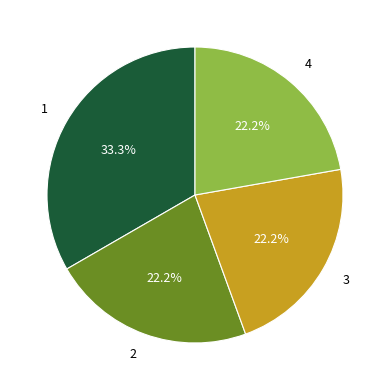

What portion of the pie excludes 1?

66.7%